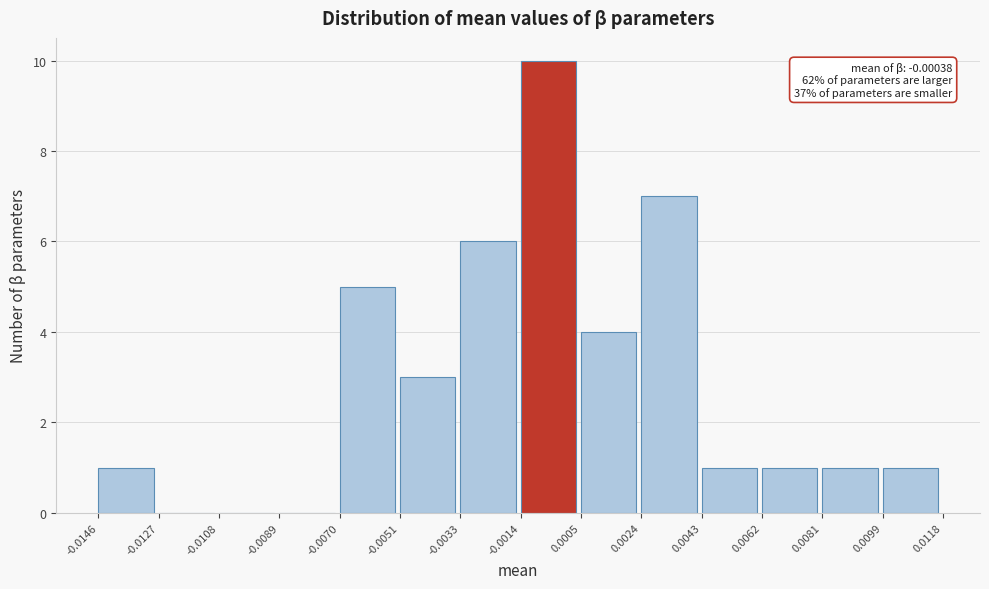

Over which range of the x-axis is the bar tallest?

-0.0014 to 0.0005